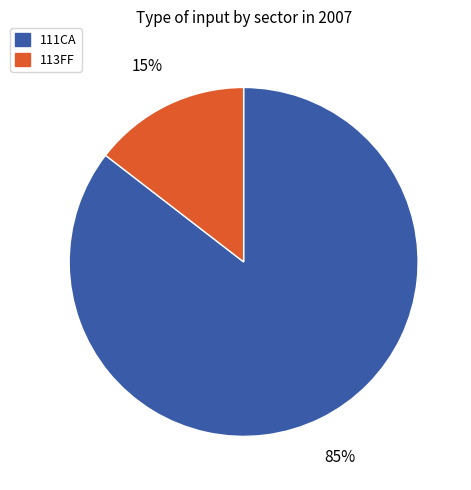

To the nearest percent, what is the average slice percentage?

50%